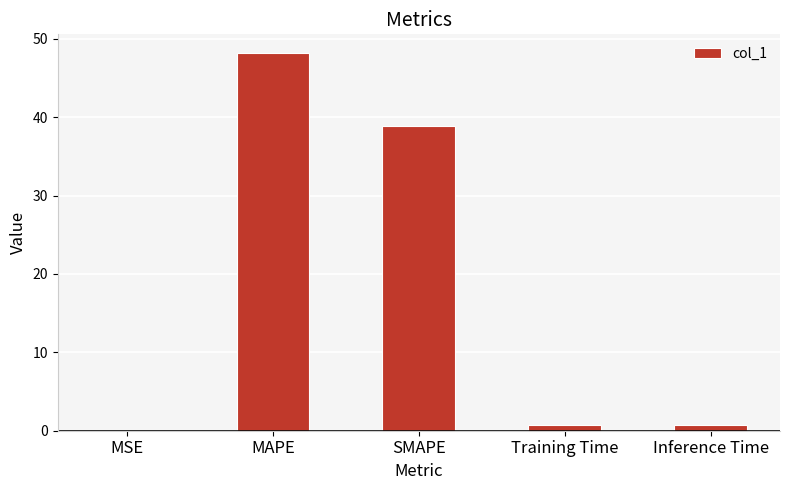

What is the change in value from MSE to Inference Time?

+0.7